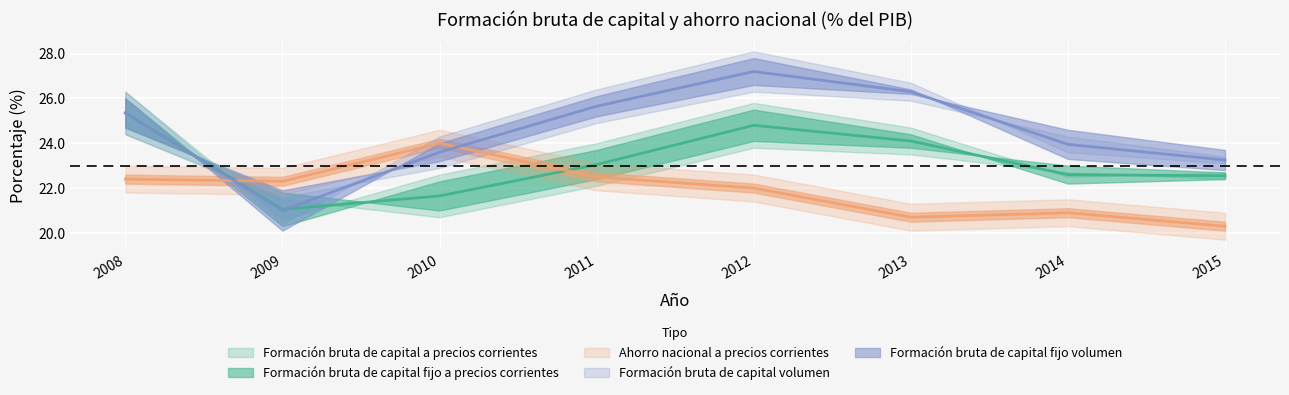

What is the smallest value displayed?

20.1